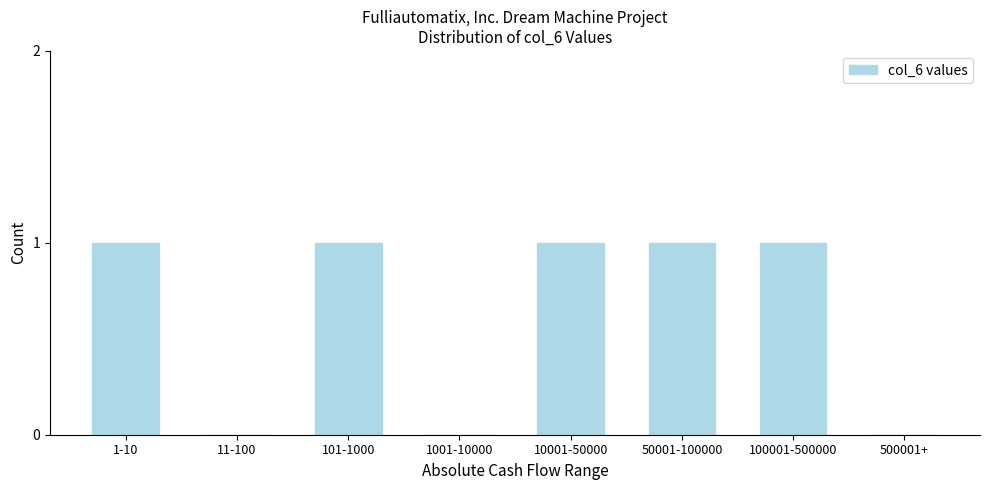

Reading left to right, list all the values displayed in this chart.

1-10=1	11-100=0	101-1000=1	1001-10000=0	10001-50000=1	50001-100000=1	100001-500000=1	500001+=0